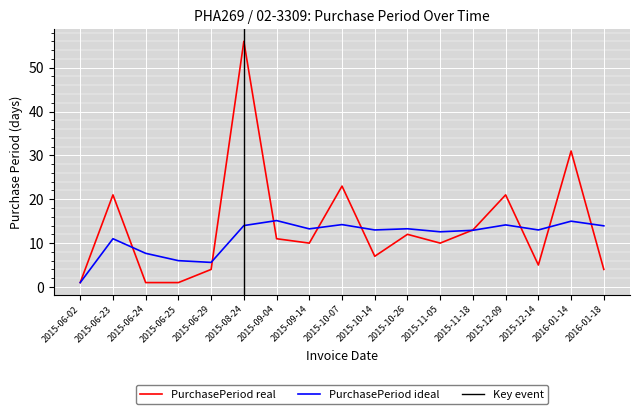

What is the spread (max minus min) of values at 2015-10-07?

8.8